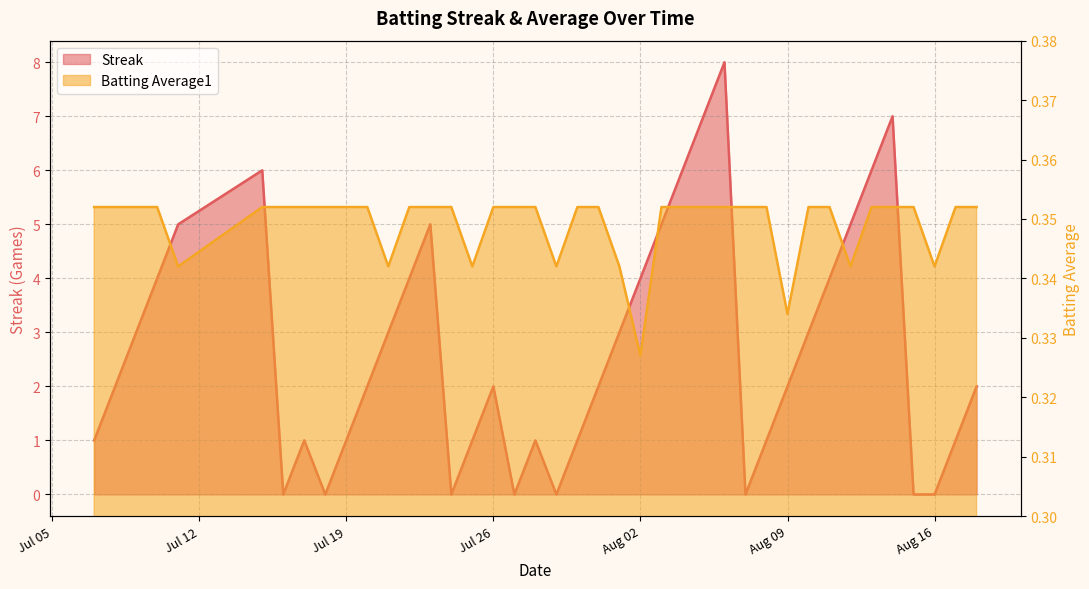

True or false: Batting Average1 has a value of 0.4 at 2010-07-18.

True